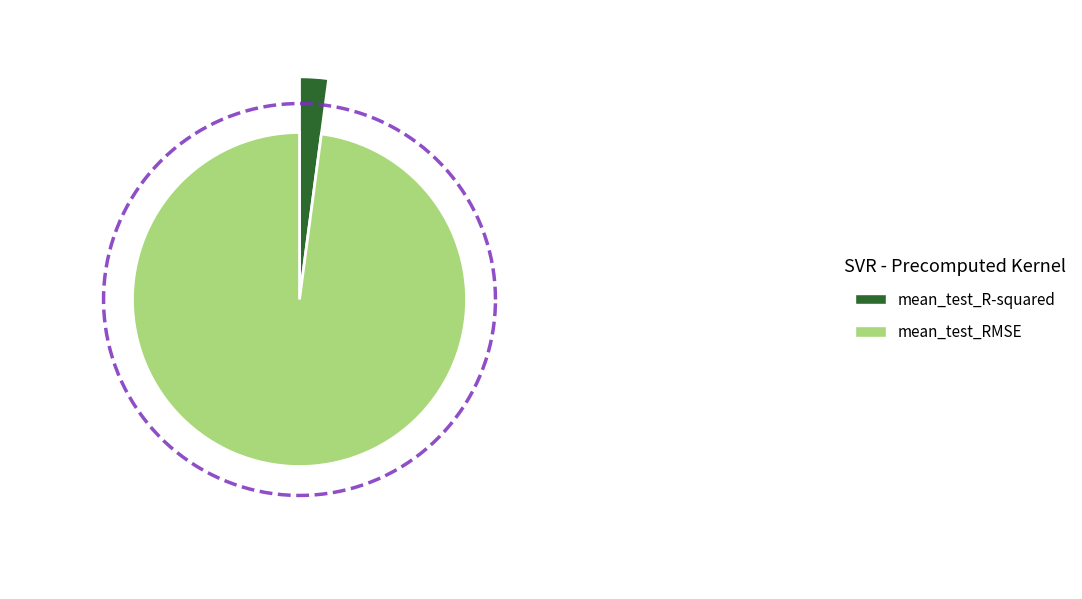

What percentage is the mean_test_RMSE slice, to the nearest percent?

98%